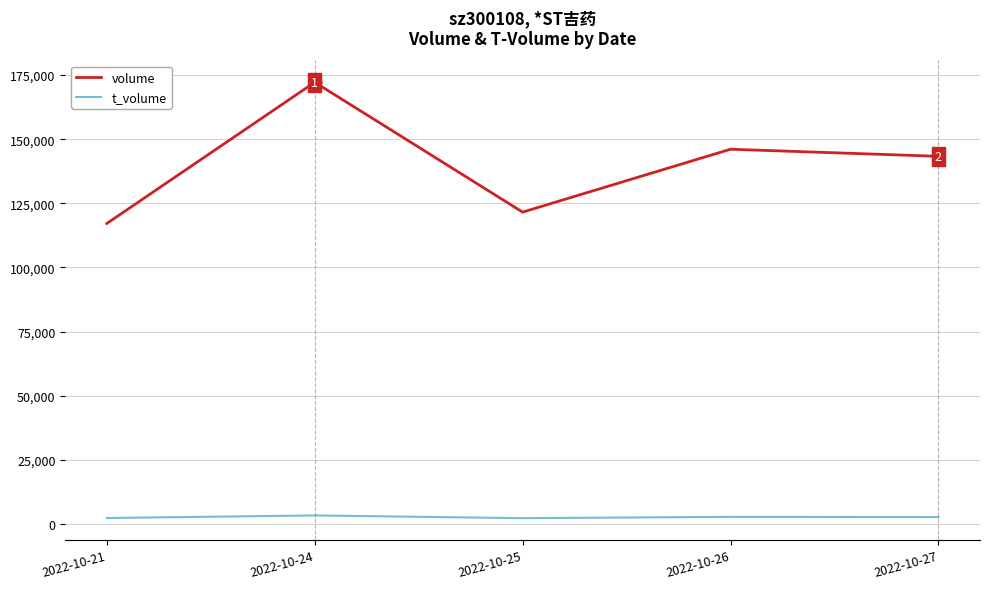

What is the difference between the second highest and minimum values in the volume series?

28934